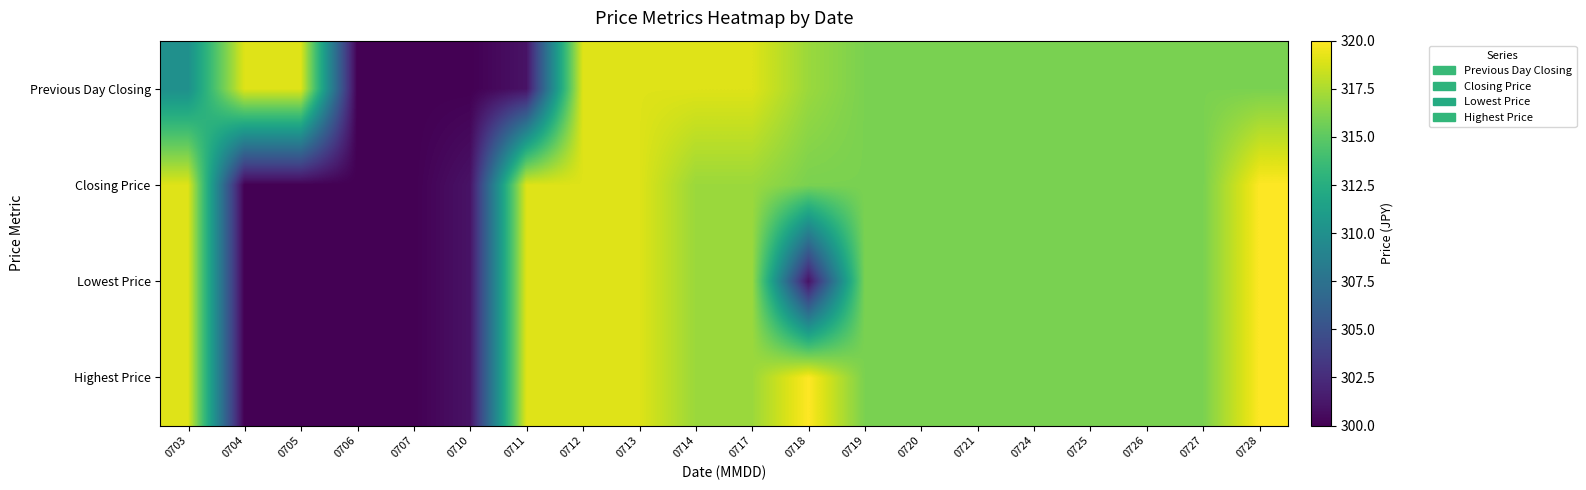

What is the spread (max minus min) of values at 0718?

19